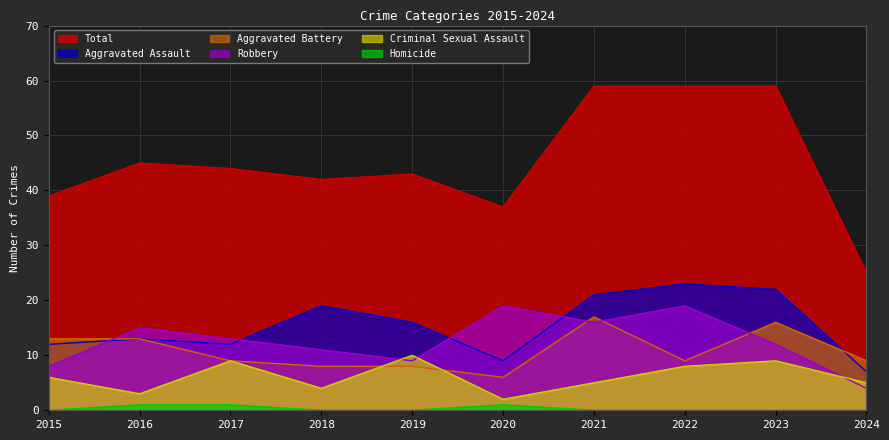

Which series ends up on top after the final intersection of Aggravated Battery and Criminal Sexual Assault?

Aggravated Battery